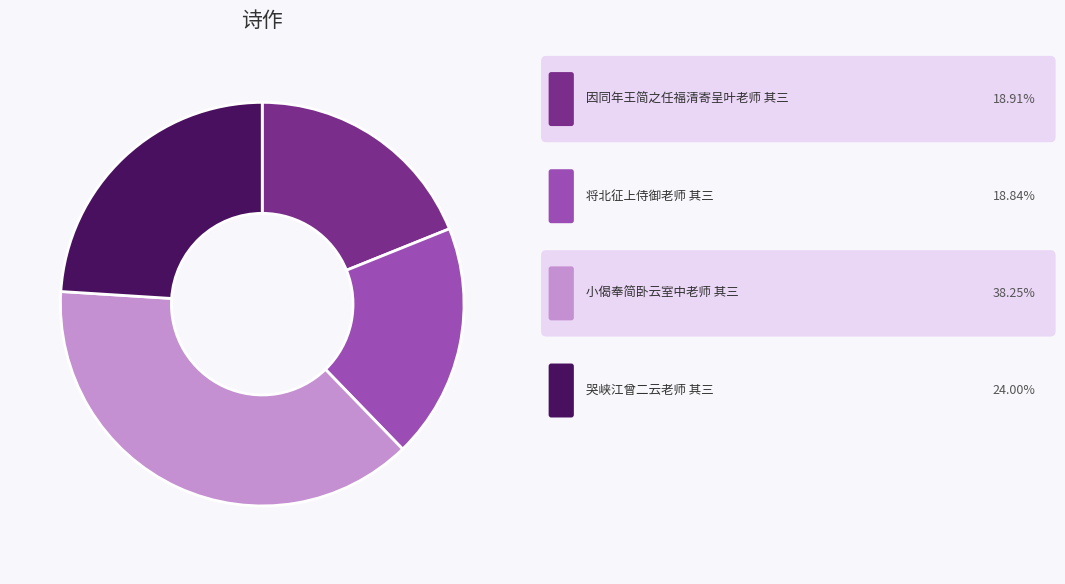

Is there any slice that represents more than half of the pie?

No